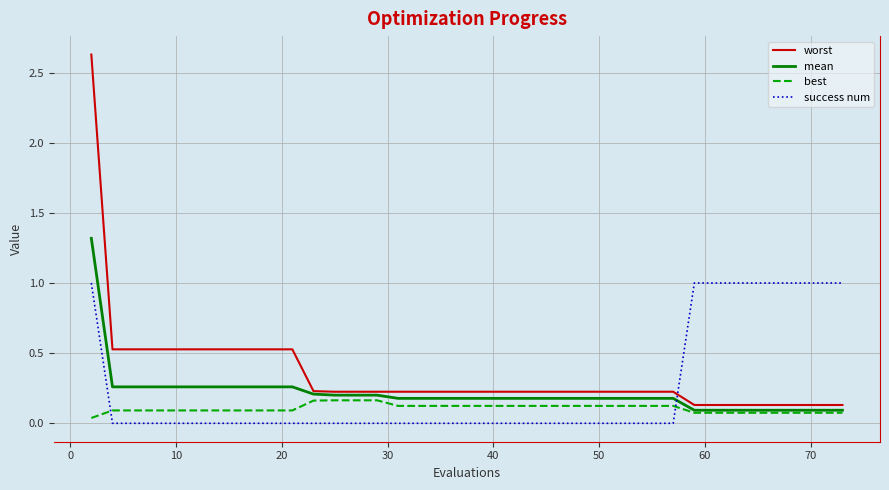

Which series has the largest range (max minus min)?

worst